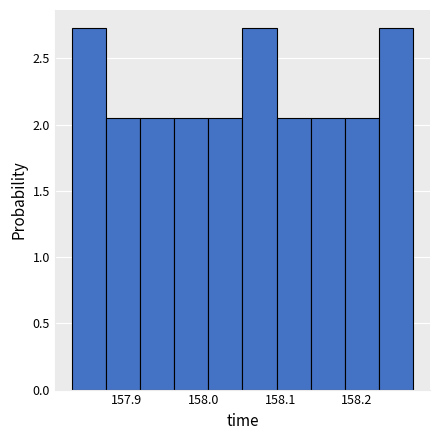

Reading left to right, transcribe this chart: for each bar, give the range it covers on the x-axis and its height. Neither the bar edges nor the heights are printed on the chart, so give them approximately, as read against the axes.

157.83 to 157.87: 2.75
157.87 to 157.92: 2.05
157.92 to 157.96: 2.05
157.96 to 158.01: 2.05
158.01 to 158.05: 2.05
158.05 to 158.10: 2.75
158.10 to 158.14: 2.05
158.14 to 158.18: 2.05
158.18 to 158.23: 2.05
158.23 to 158.27: 2.75